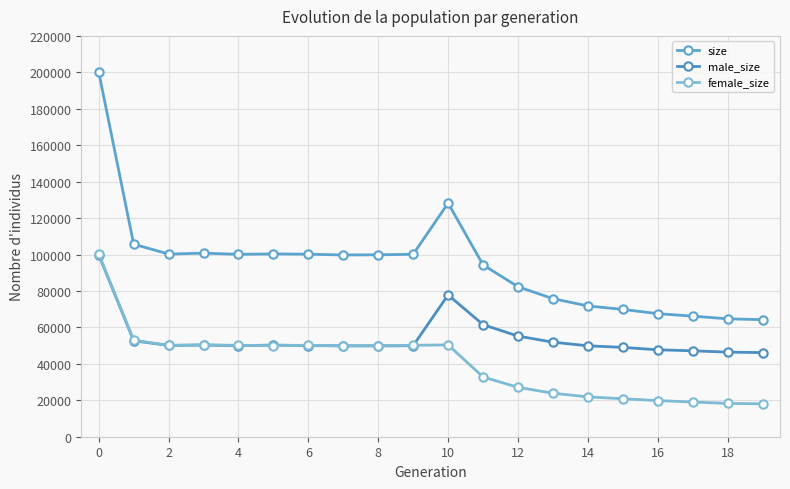

Which series has the widest spread of values?

size